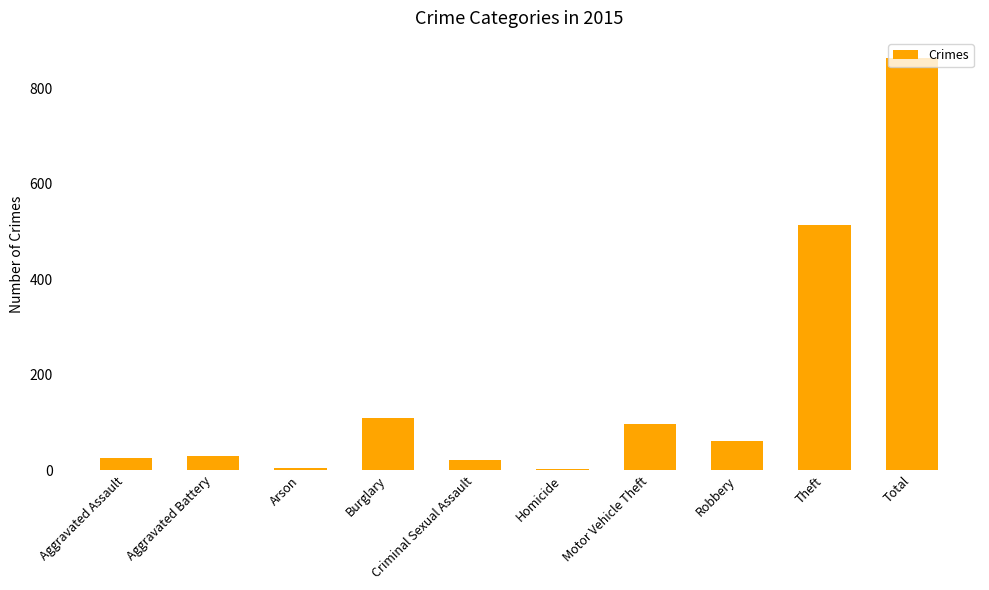

What is the approximate value at Theft?

514